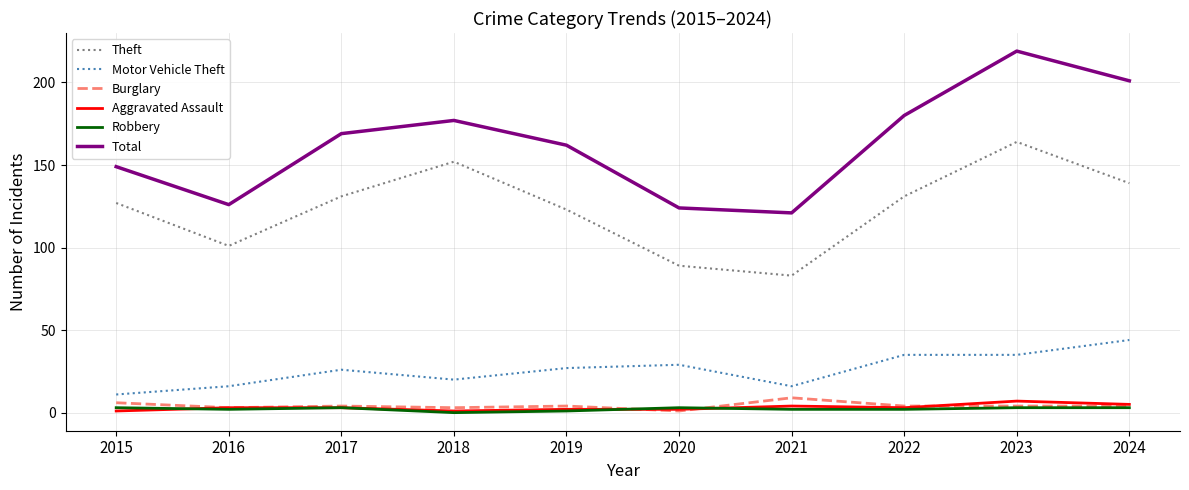

Which series has the largest total across all categories?

Total